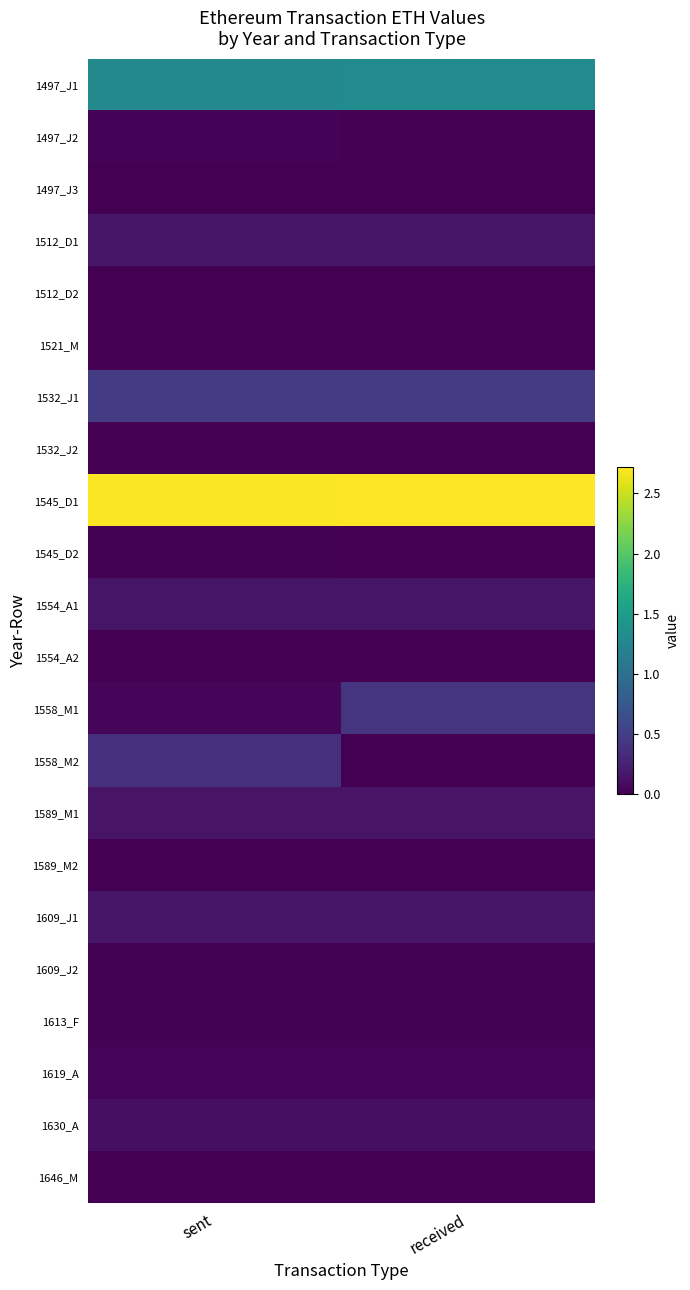

What is the spread (max minus min) of values at received?

2.7